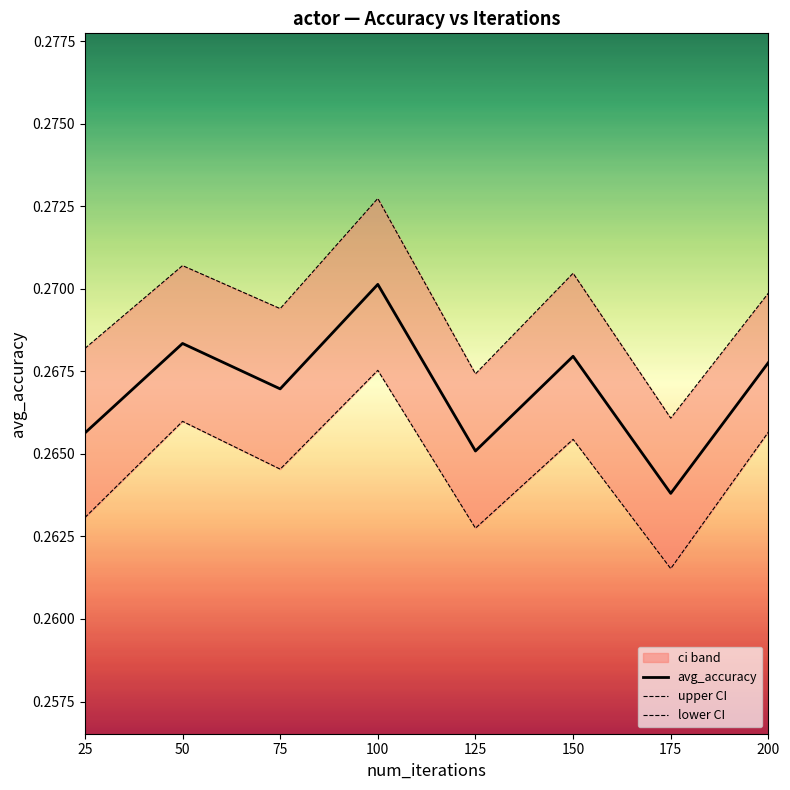

What is the sum of the lower CI values at 150 and 50?

0.5